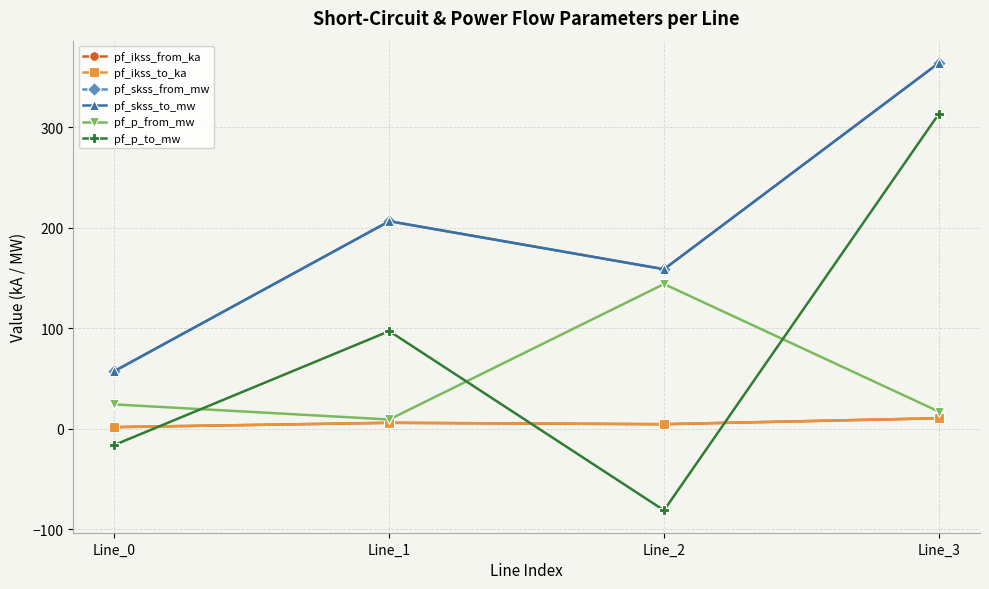

What is the smallest value displayed?

-81.1